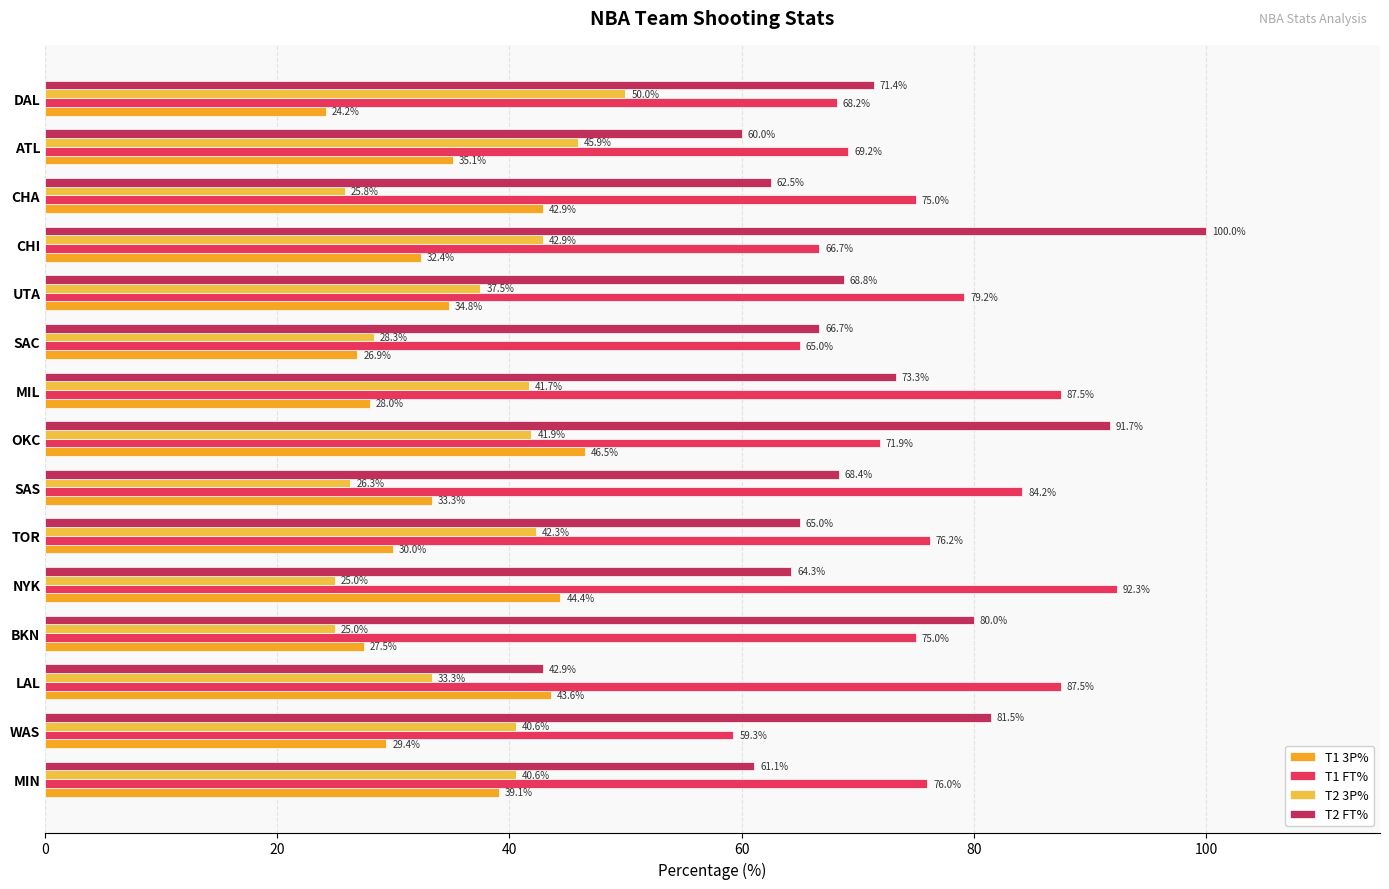

What is the difference between the second highest and second lowest values in the T2 3P% series?

20.9